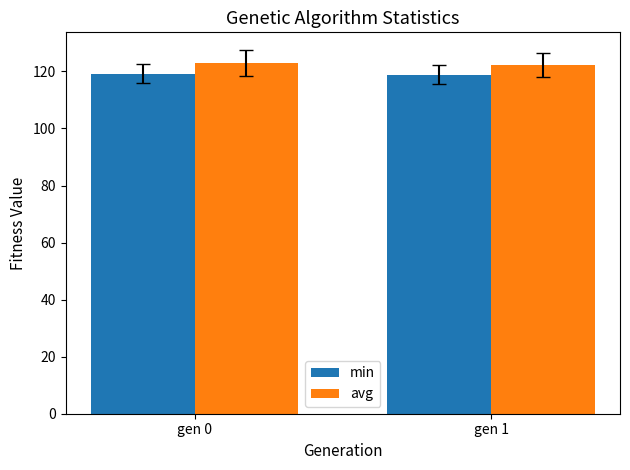

What value does the min series have at gen 1?

118.8